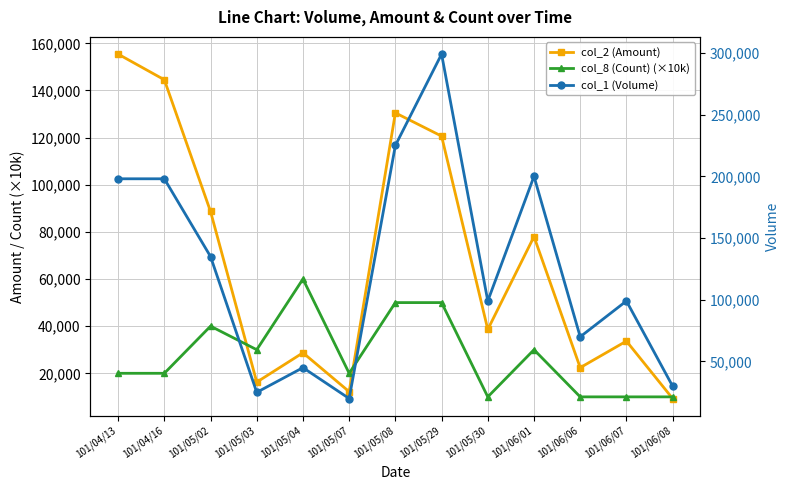

What is the spread (max minus min) of values at 101/05/08?

175000